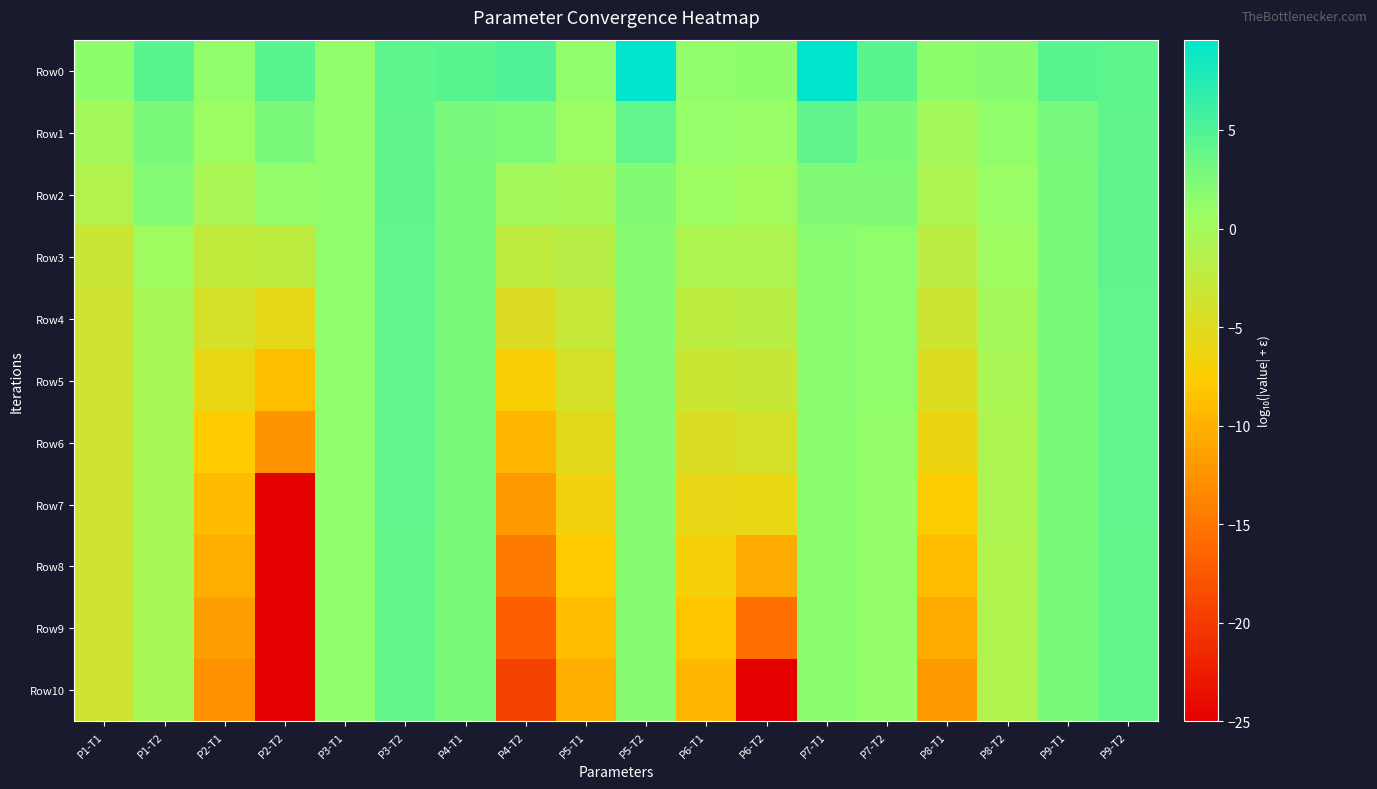

At P3-T1, list the series in order from smallest to largest.

Row10, Row9, Row8, Row7, Row6, Row5, Row4, Row3, Row2, Row1, Row0